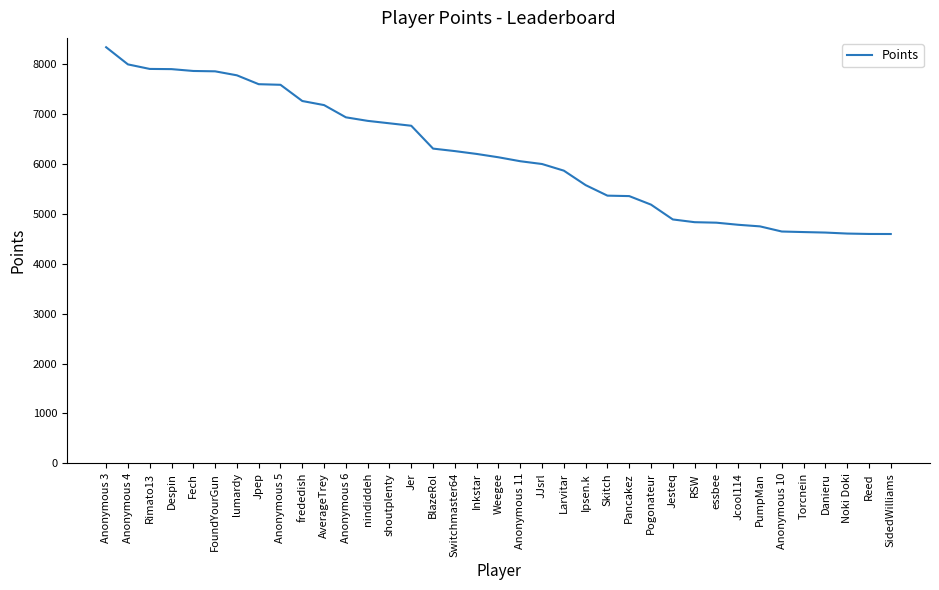

What is the change in value from Jpep to nindiddeh?

-735